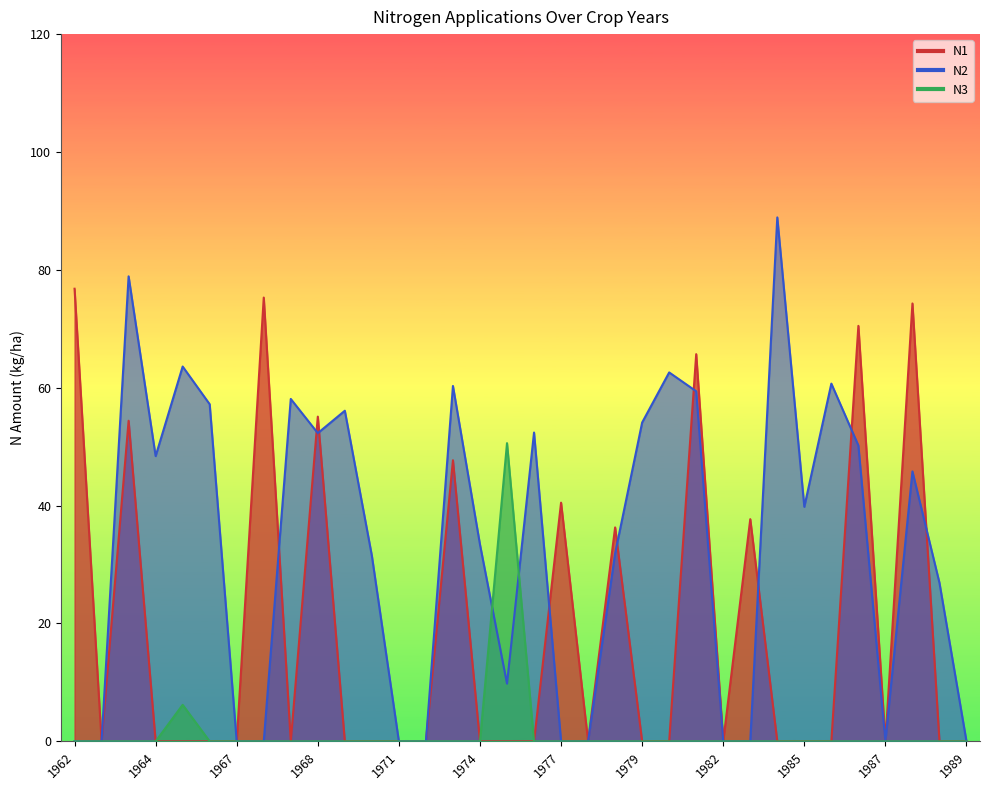

What is the difference between the maximum and minimum values in the N1 series?

76.8